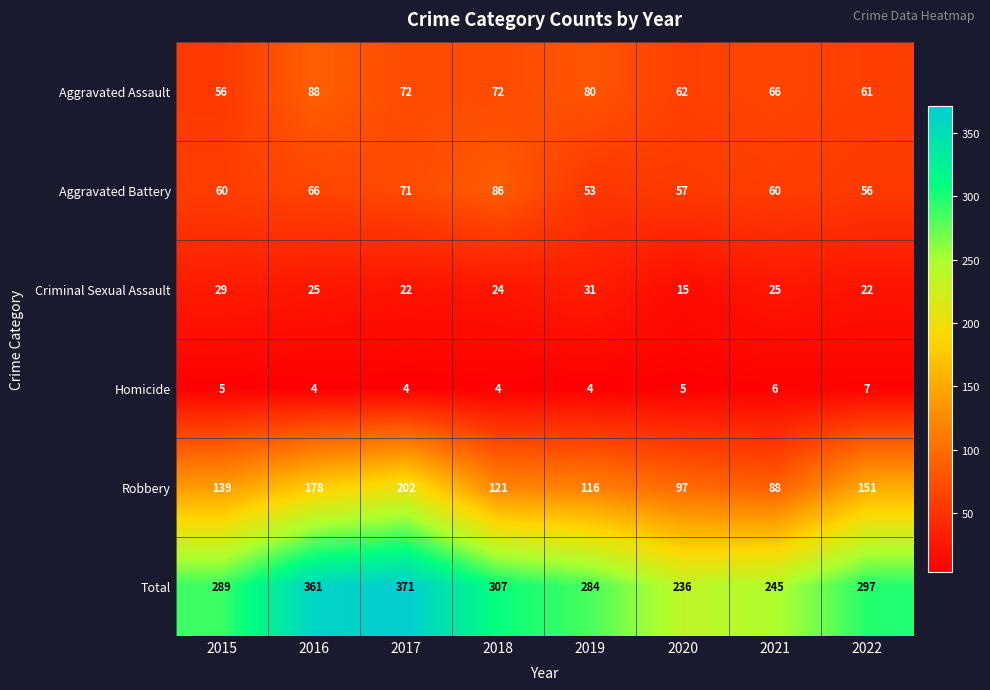

Which series has the largest total across all categories?

Total